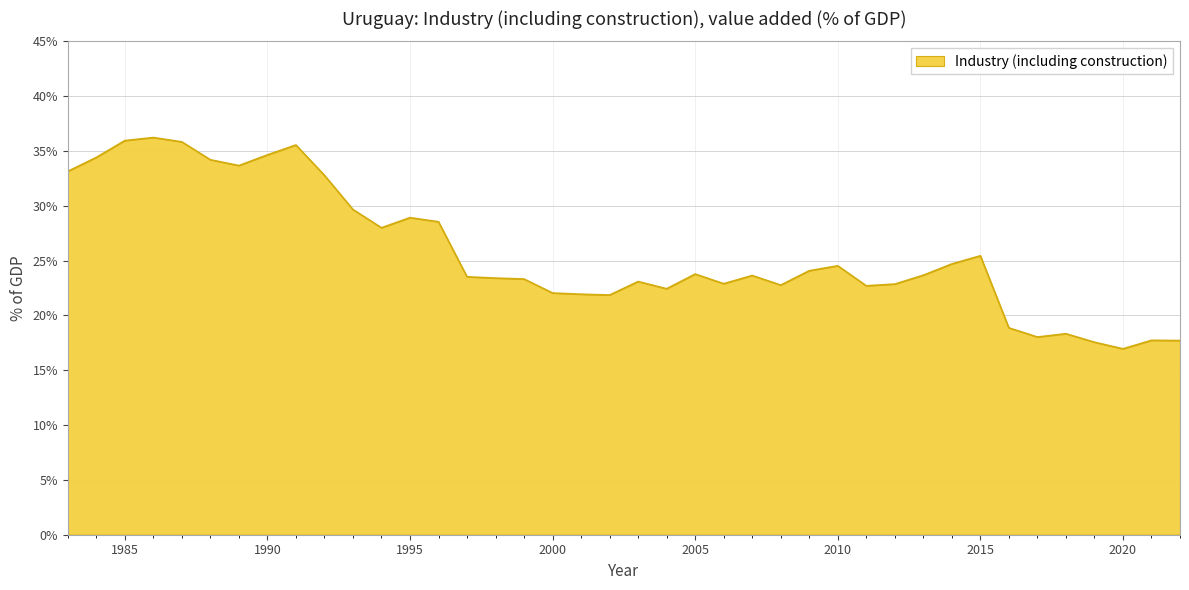

How many categories are shown in the chart?

40